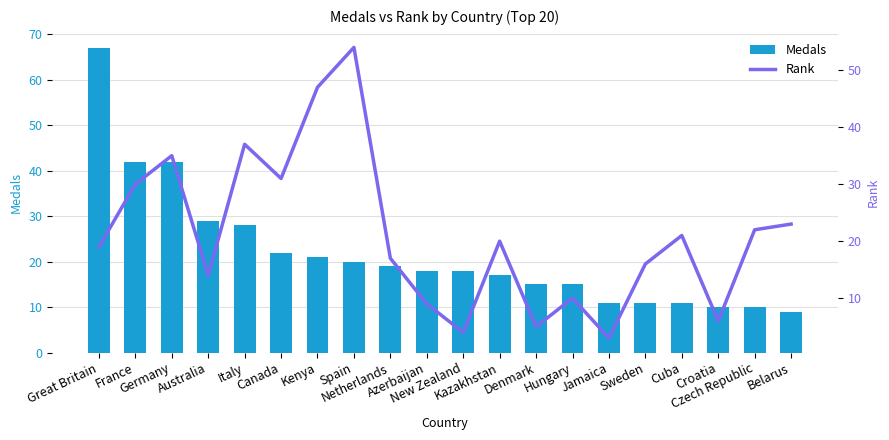

Rank the series at Kenya from highest to lowest value.

Rank, Medals